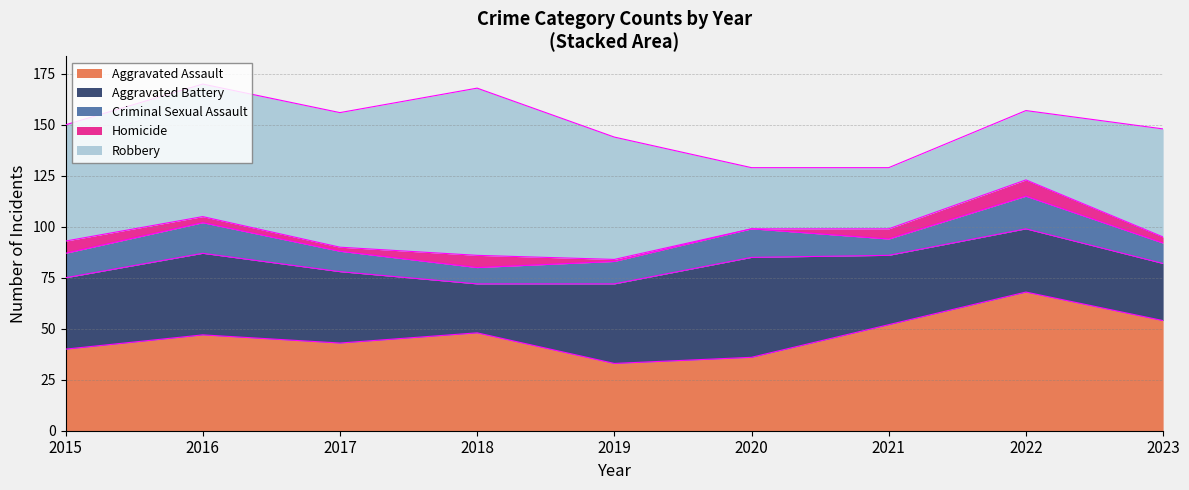

What is the sum of the Aggravated Assault values at 2020 and 2017?

79